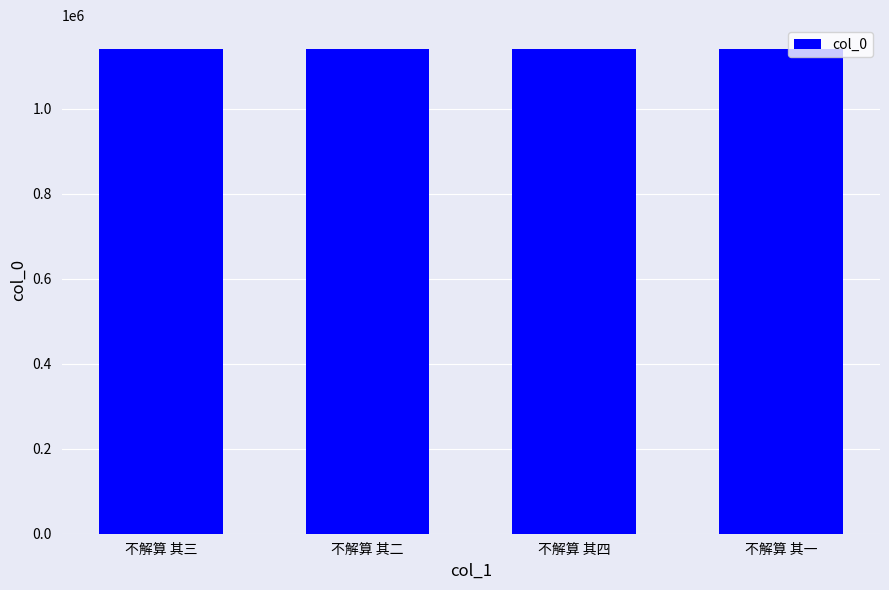

What is the value of the 4th bar from the left?

1139692